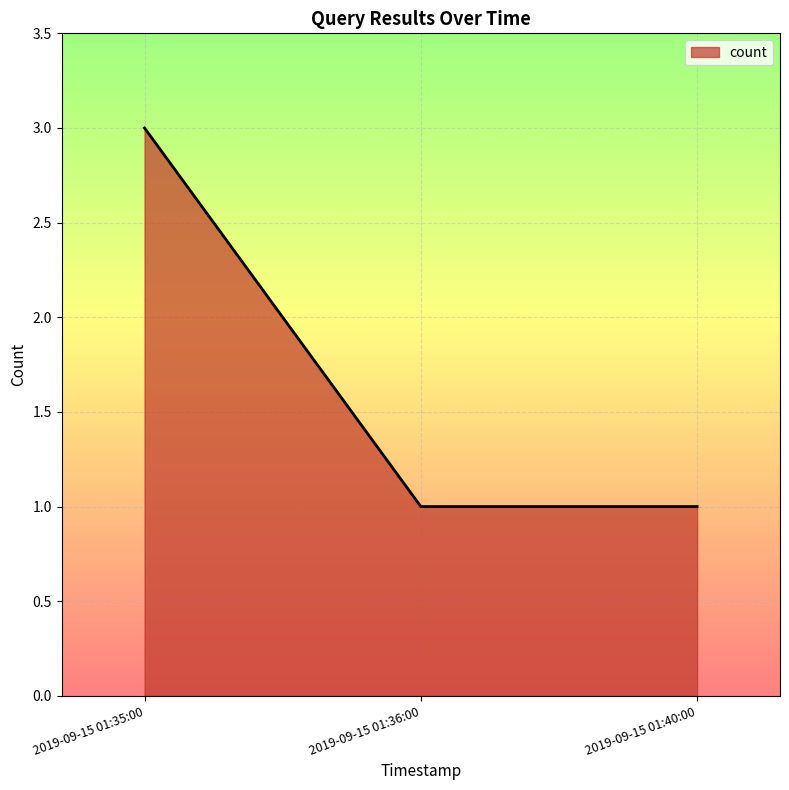

What is the difference between the values at 2019-09-15 01:40:00 and 2019-09-15 01:35:00?

2